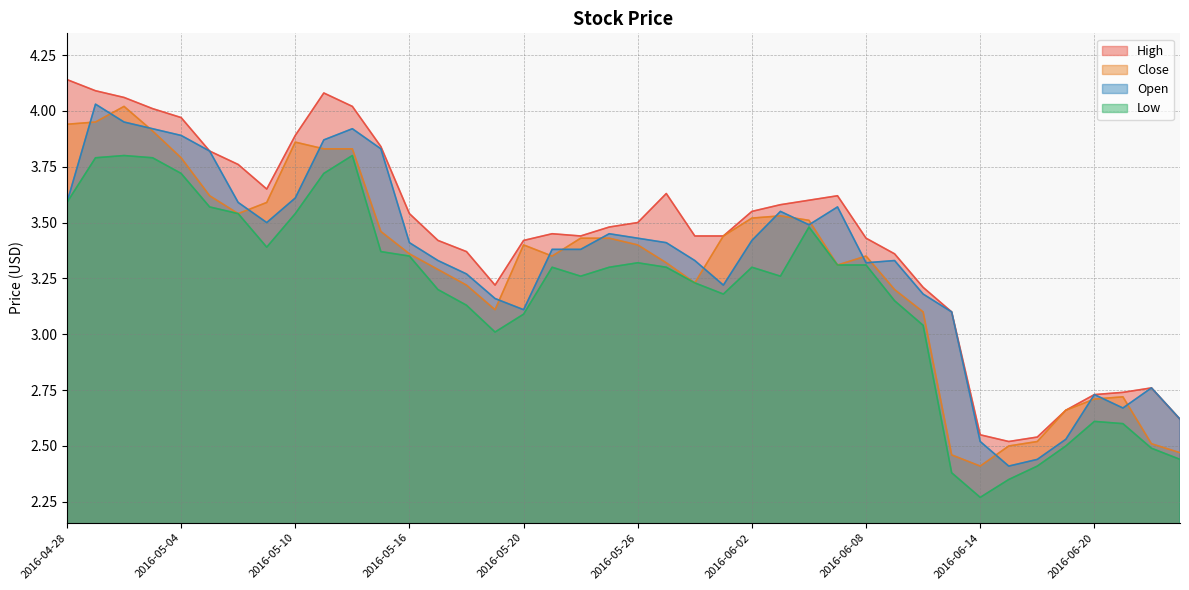

What is the greatest value displayed?

4.1